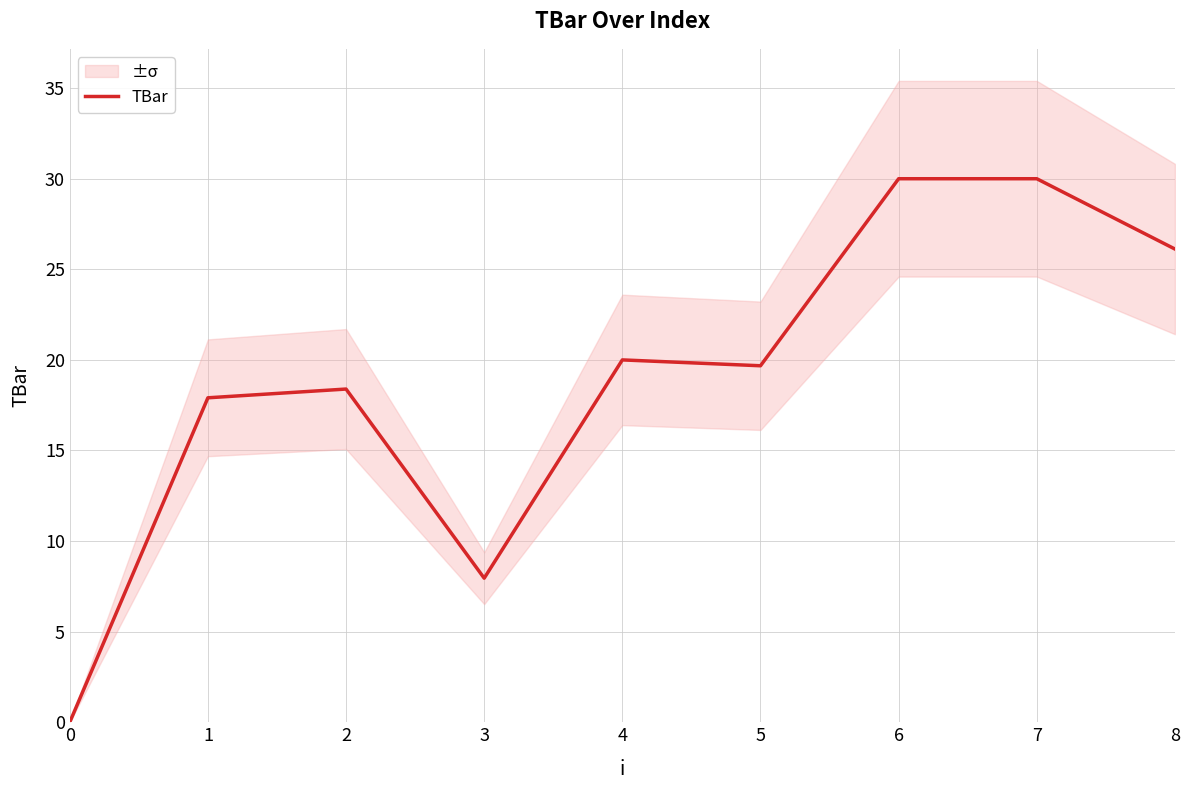

At which label does the data first exceed 19?

4